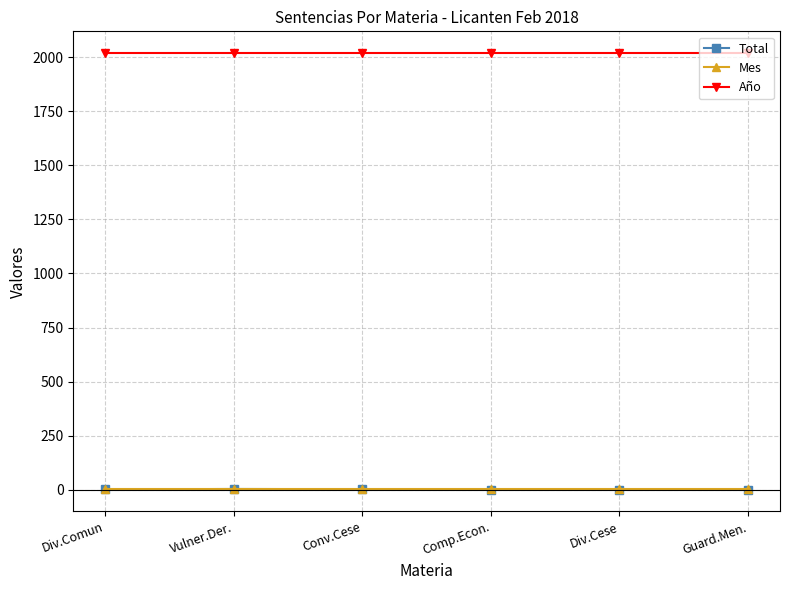

What is the value of the Total point at the 2nd from the left?

4